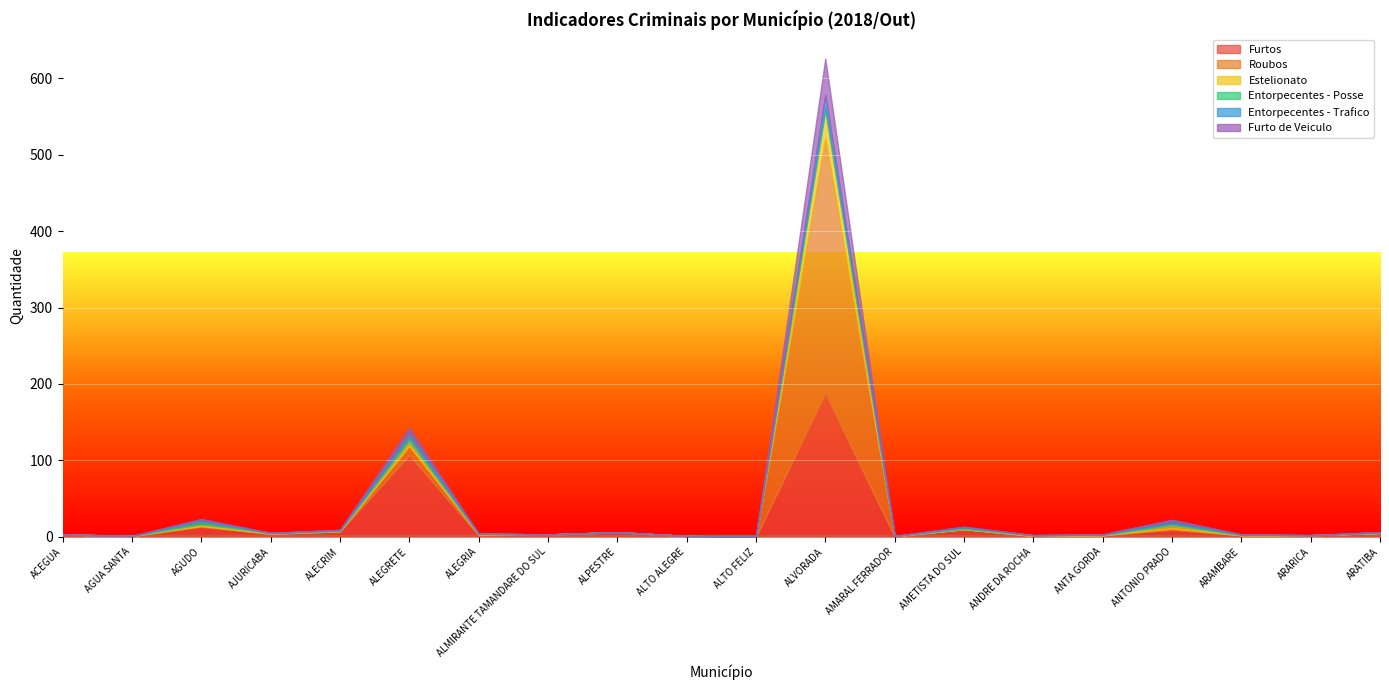

What is the difference between the highest and lowest values at ARAMBARE?

2